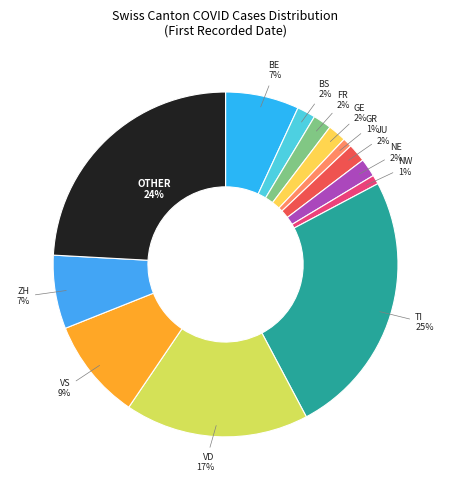

How many segments does this pie chart have?

13